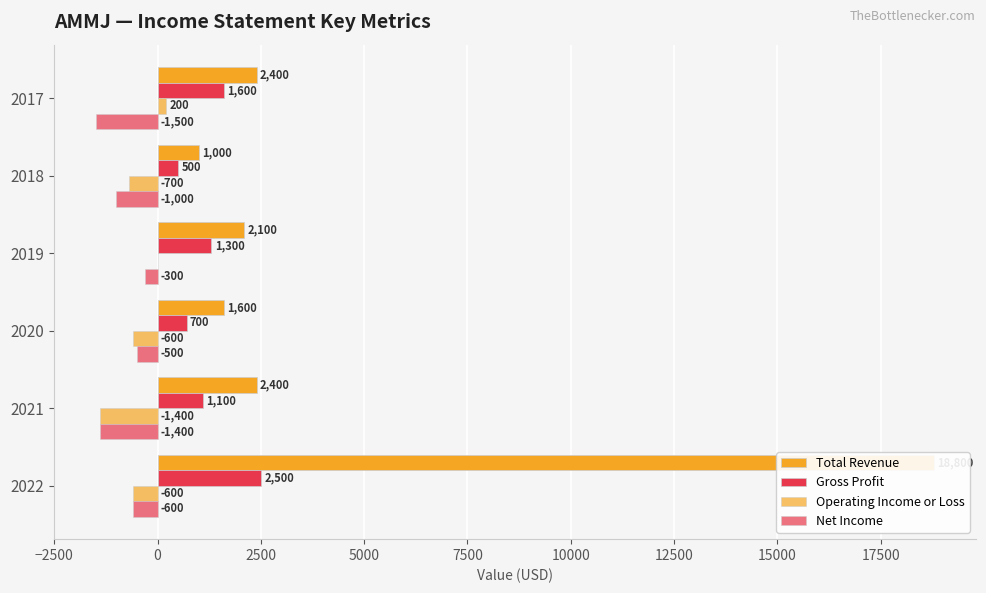

How many data points in Operating Income or Loss are less than -600?

2